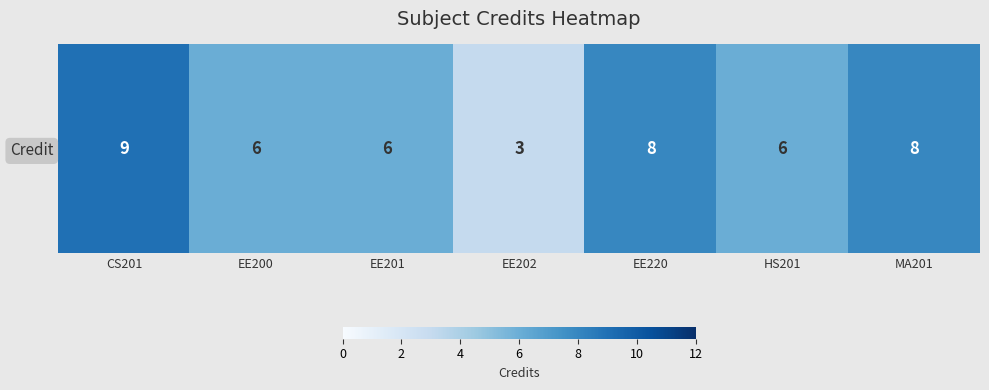

Rank the categories by value from highest to lowest.

CS201, EE220, MA201, EE200, EE201, HS201, EE202